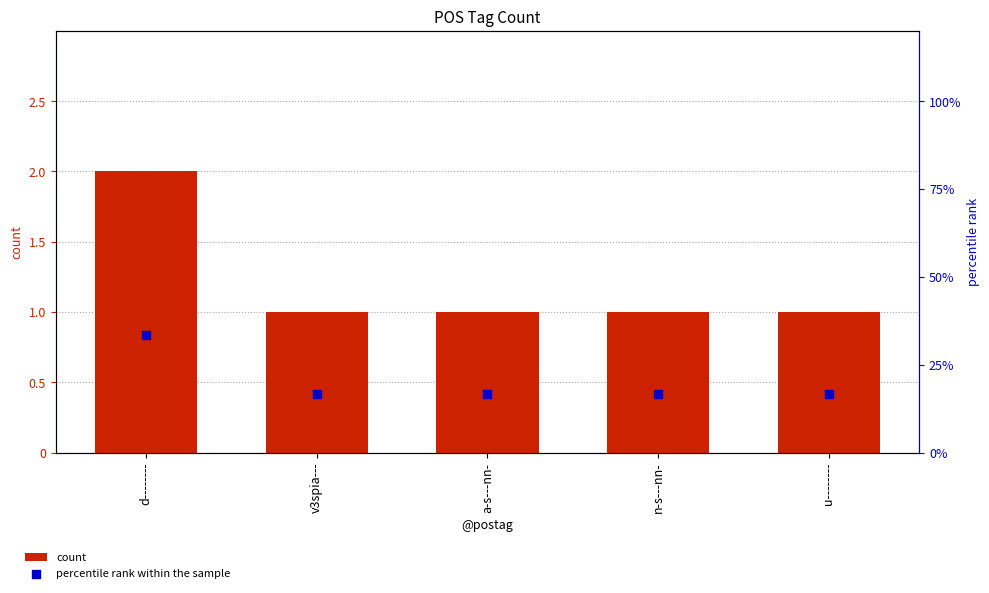

What are all the series names shown in the legend?

count, percentile rank within the sample